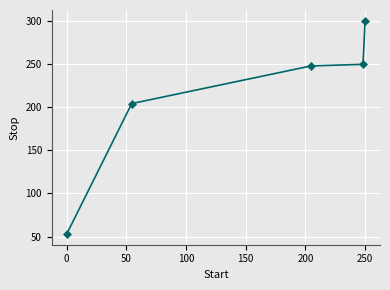

What is the value of the 4th point from the left?

249.5